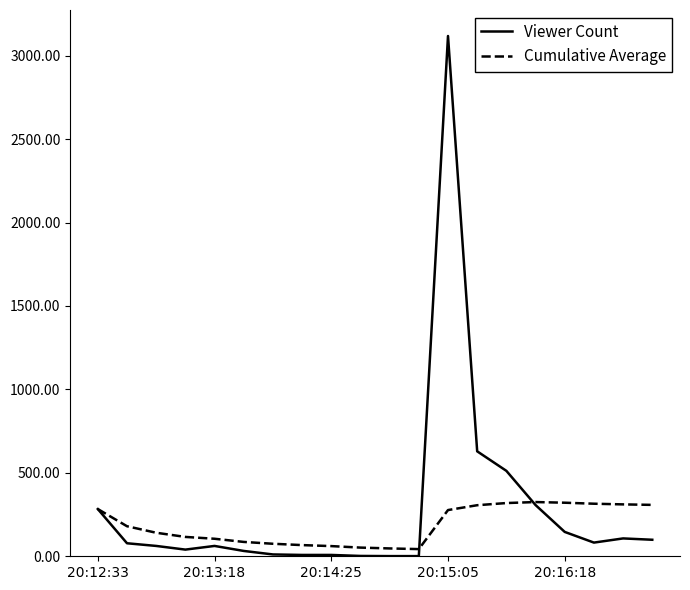

What is the maximum value shown in the chart?

3118